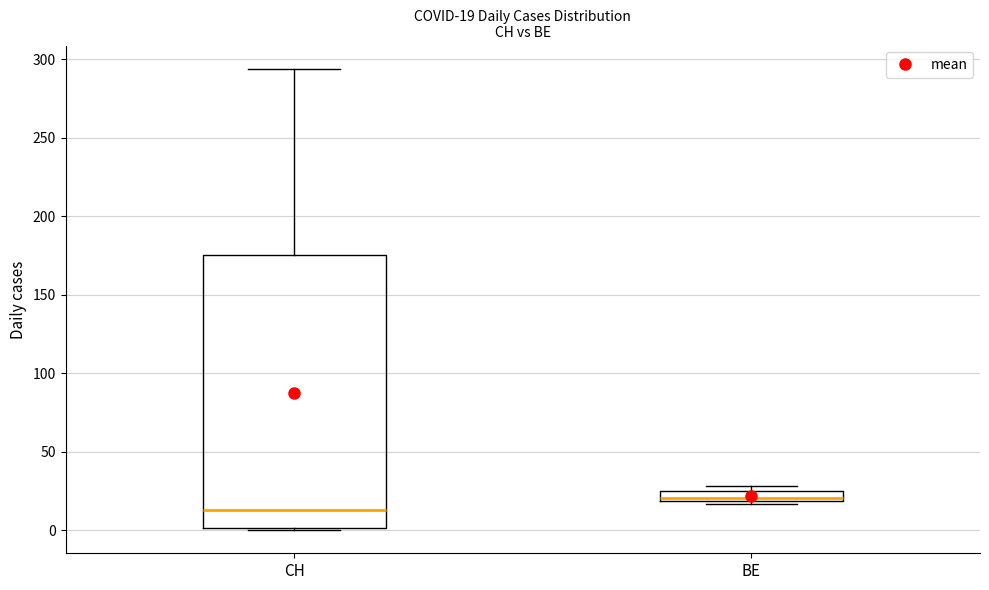

Which box's median line is the lowest?

CH